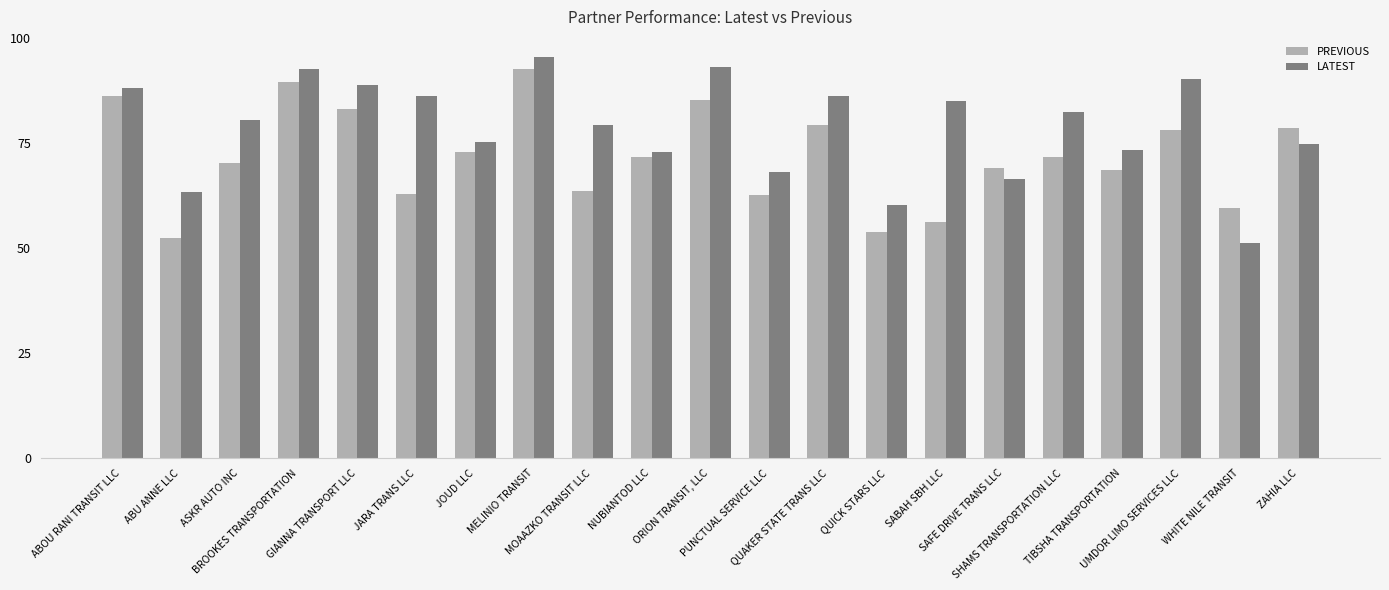

What is the smallest value displayed?

51.3